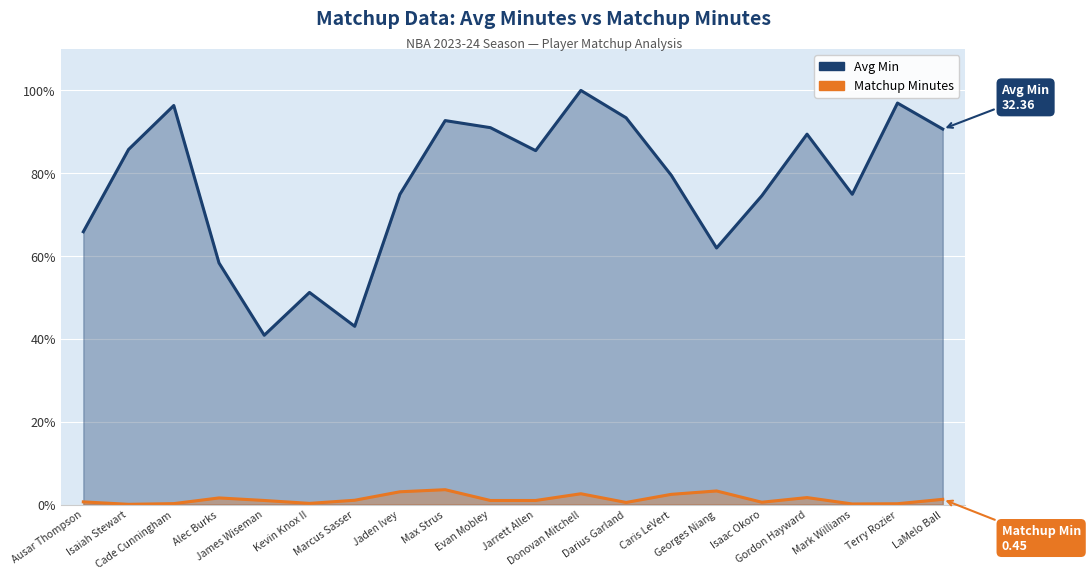

What is the spread (max minus min) of values at Evan Mobley?

90.0